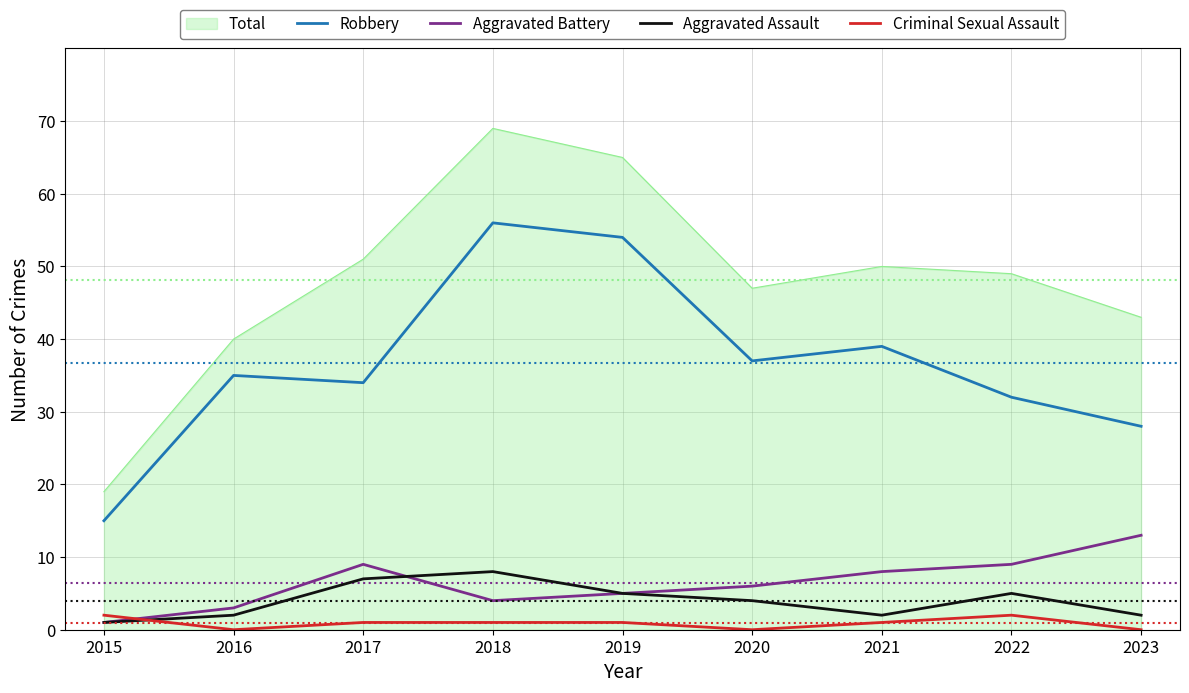

Which series changed the most between 2017 and 2018?

Robbery